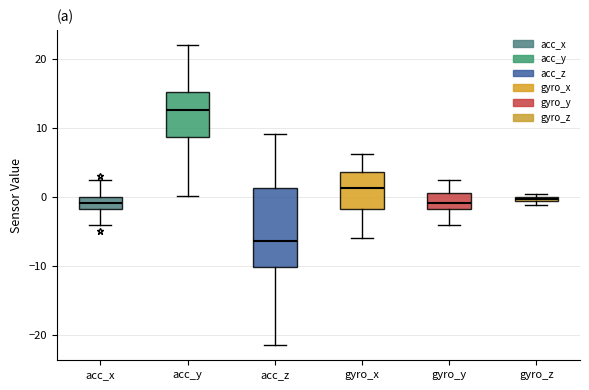

Where is the lower edge of the box for gyro_z on the y-axis? The values are not printed on the chart, so give them approximately, as read against the axis.

-1